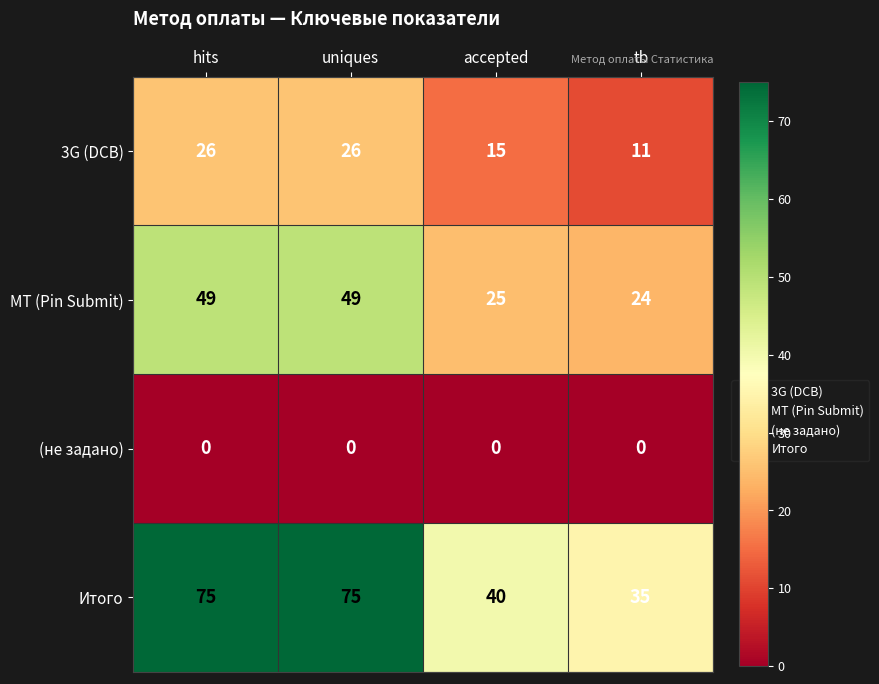

Which series has the largest total across all categories?

Итого